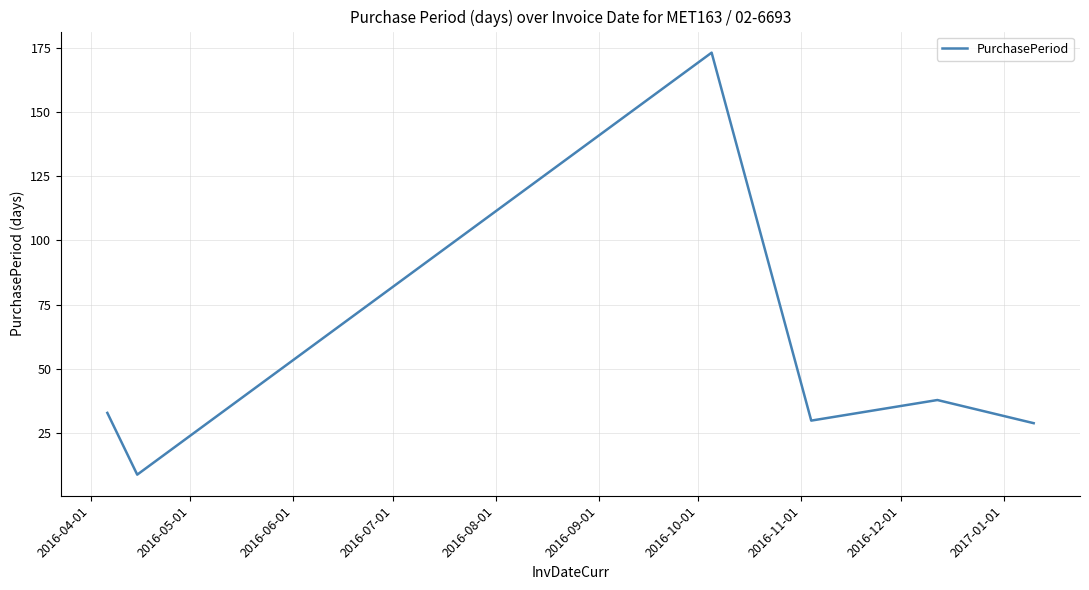

How many interior local peaks (higher than both neighbors) does the data have?

2